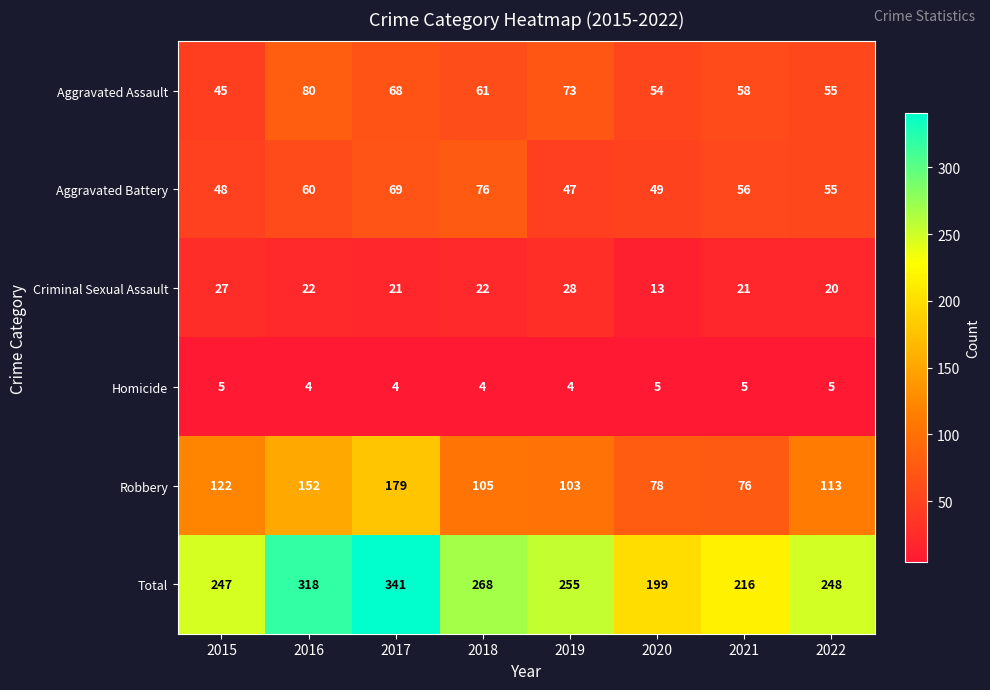

The Aggravated Battery series shows 77 at 2019. True or false?

False